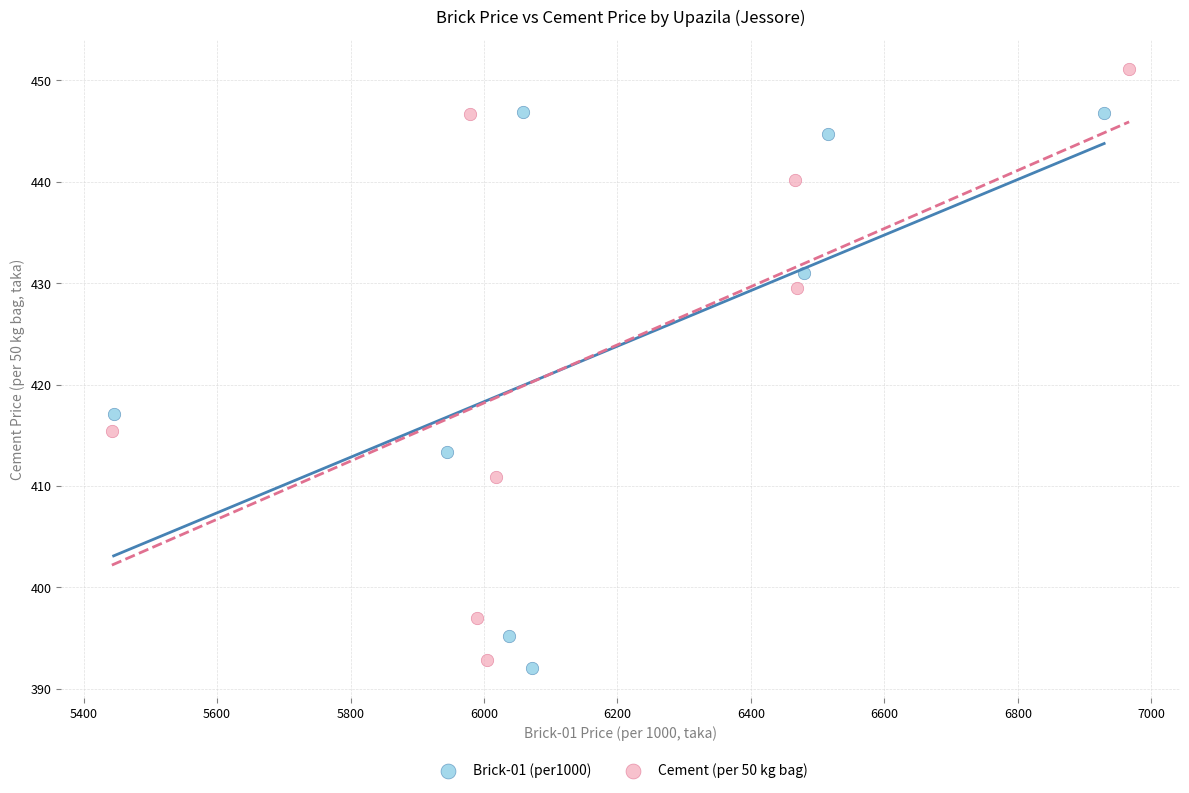

Which series has the largest Y range (max minus min)?

Cement (per 50 kg bag)